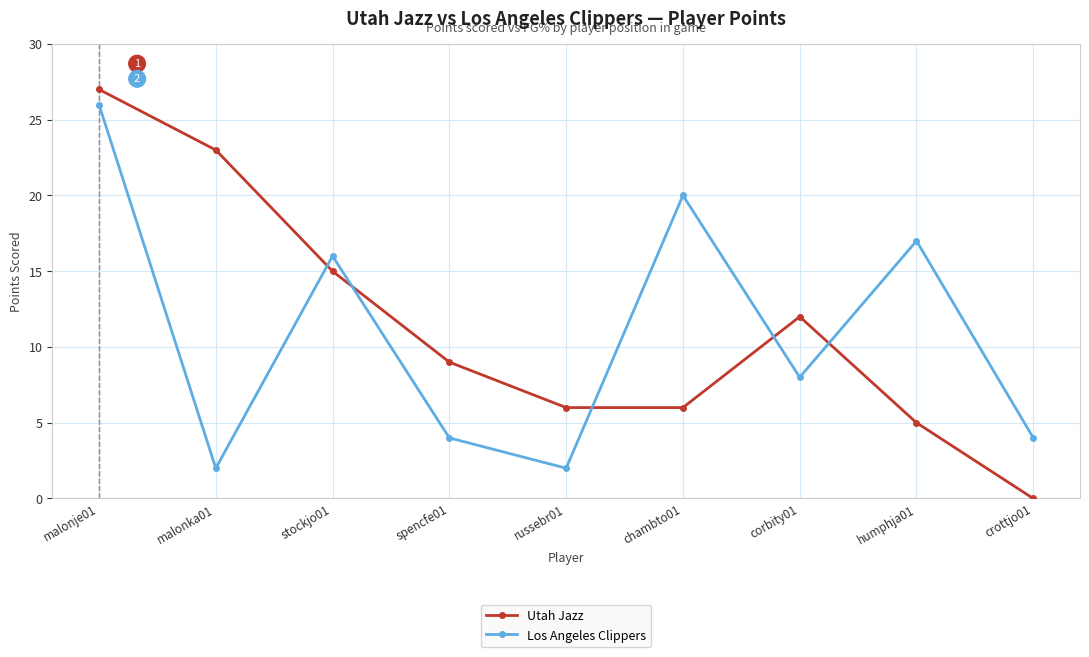

What is the difference between the highest and lowest values at humphja01?

12